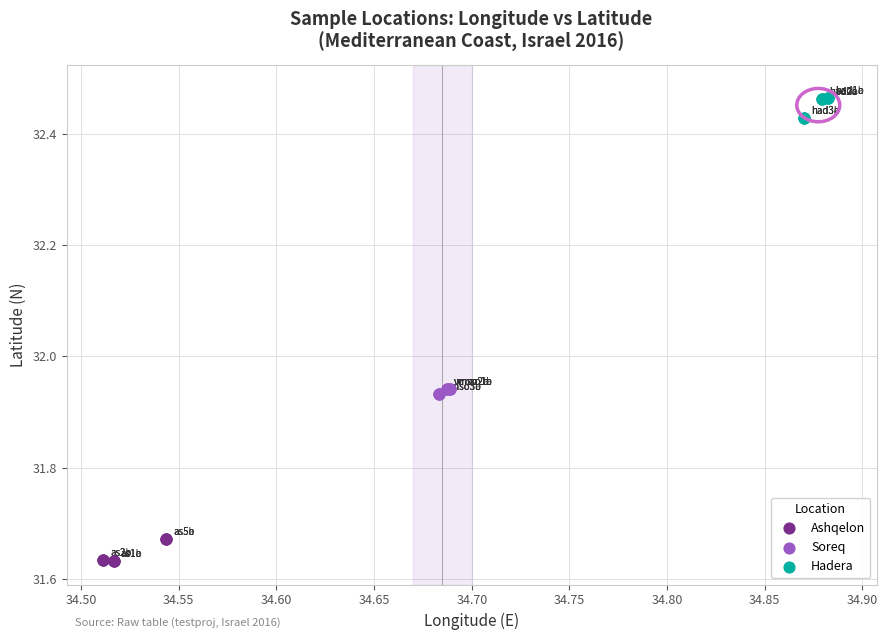

Which series reaches the maximum Y coordinate?

Hadera